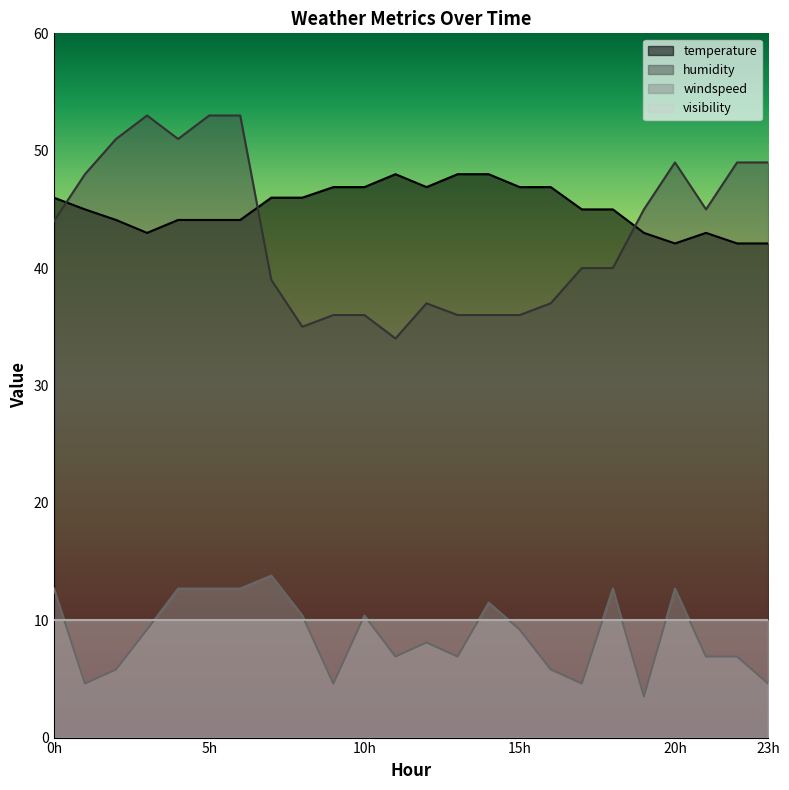

Which has a higher value, 11 or 4?

11